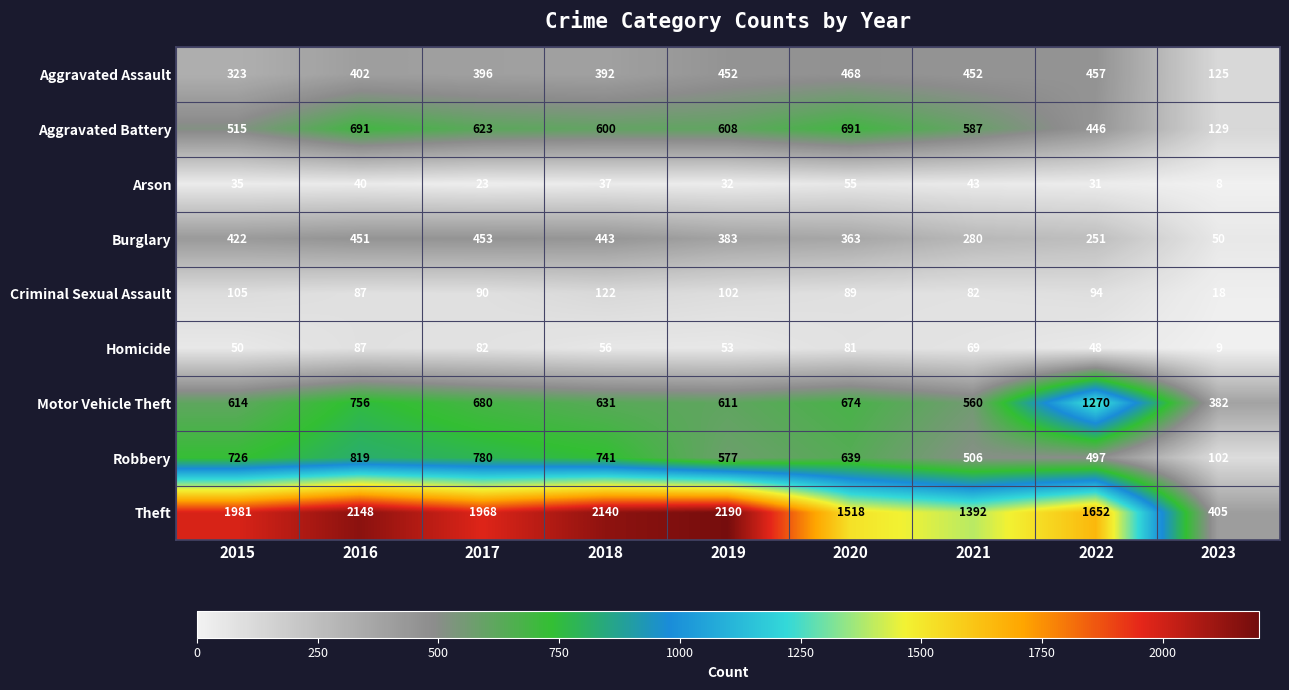

What is the approximate value of Homicide at 2020?

81